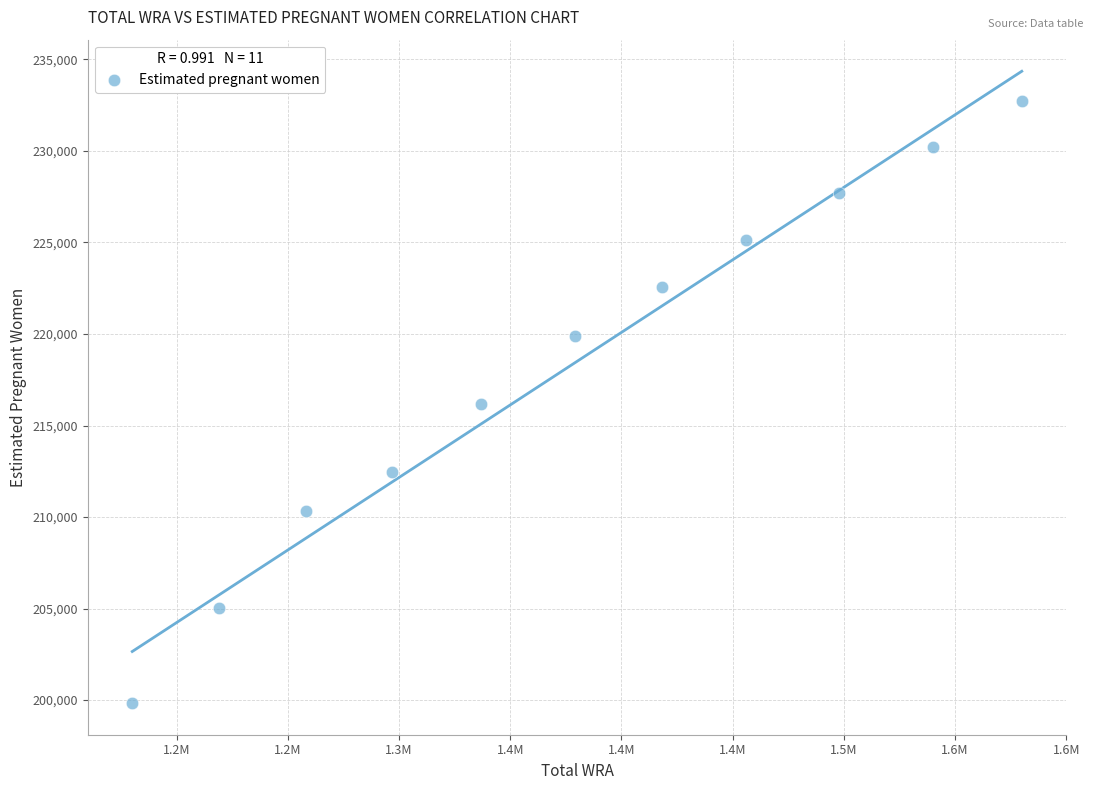

What is the range of Y values (max minus min)?

32919.9